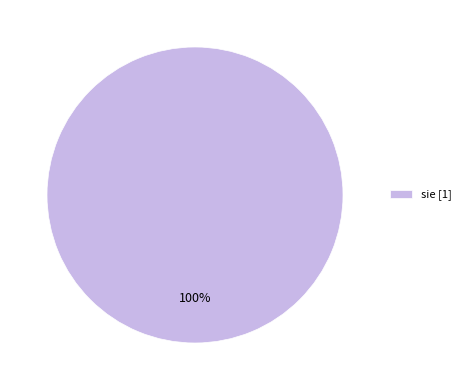

To the nearest percent, what percentage of the pie is sie [1]?

100%